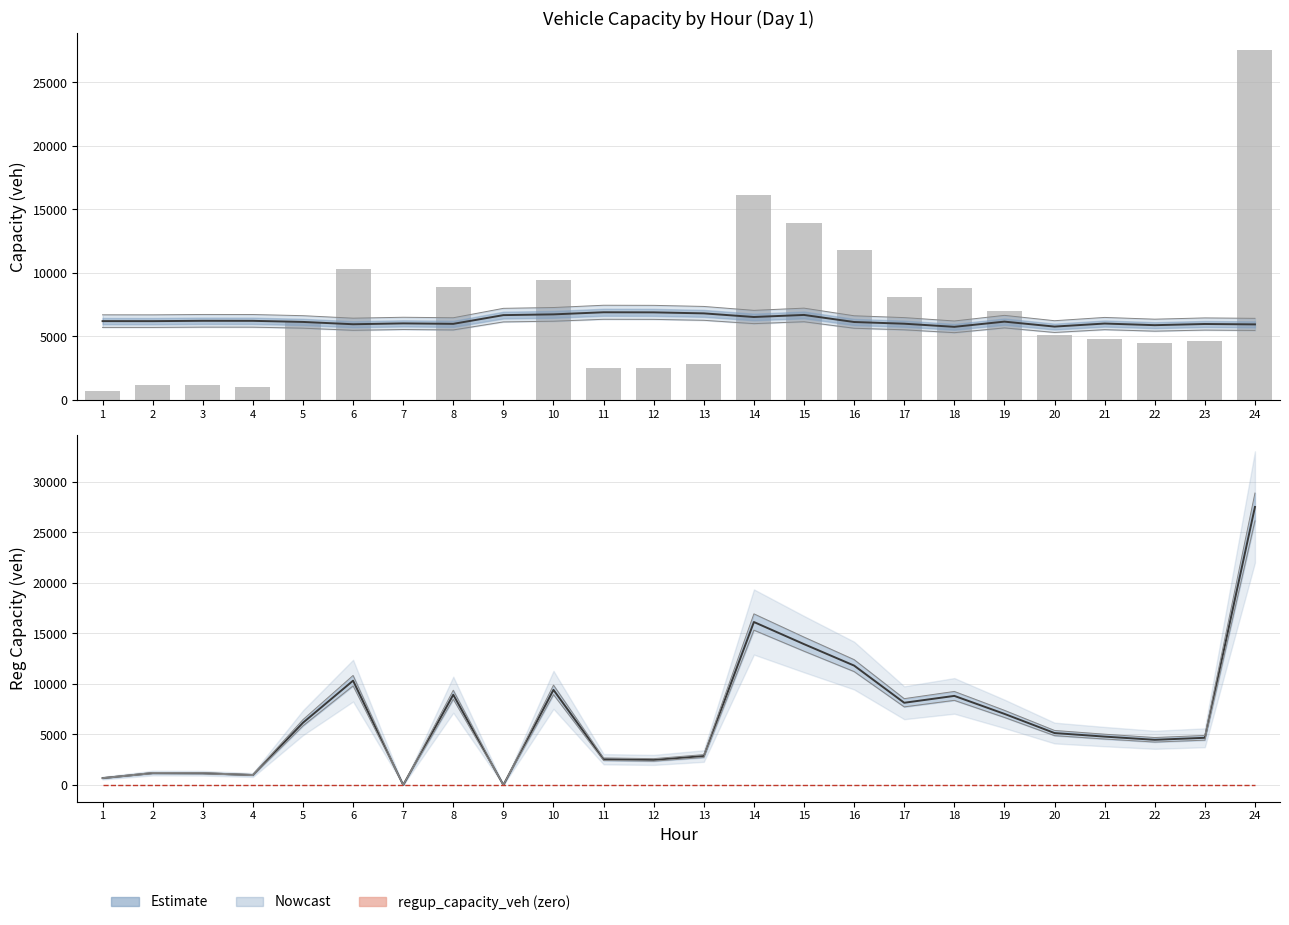

Rank the categories by regup_capacity_veh value from lowest to highest.

1, 2, 3, 4, 5, 6, 7, 8, 9, 10, 11, 12, 13, 14, 15, 16, 17, 18, 19, 20, 21, 22, 23, 24